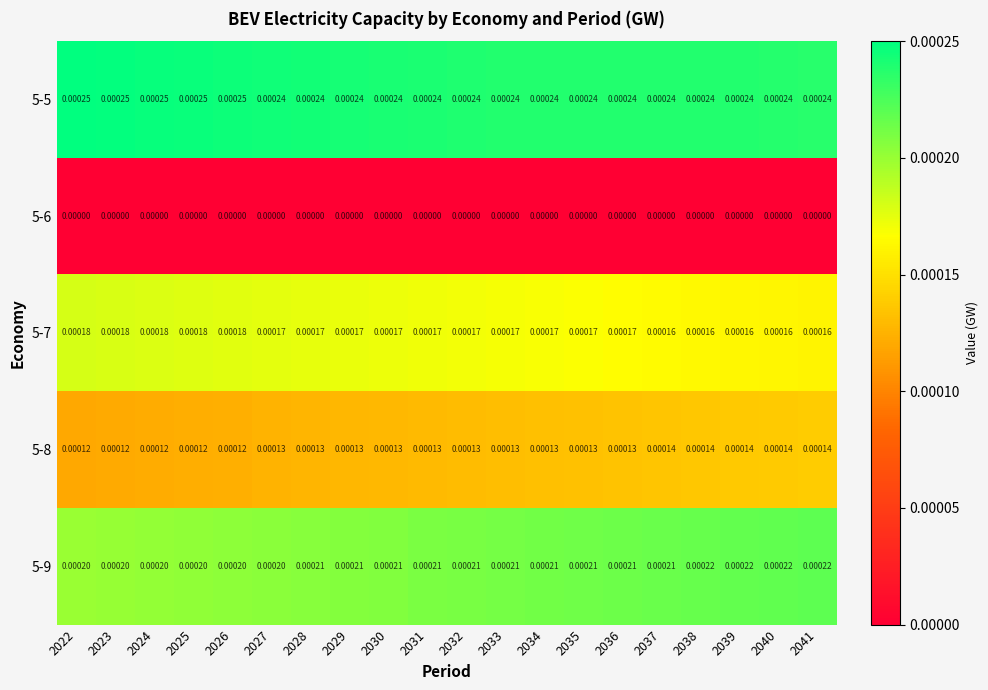

Is the value of 5-5 at 2023 greater than the value of 5-6 at 2023?

Yes